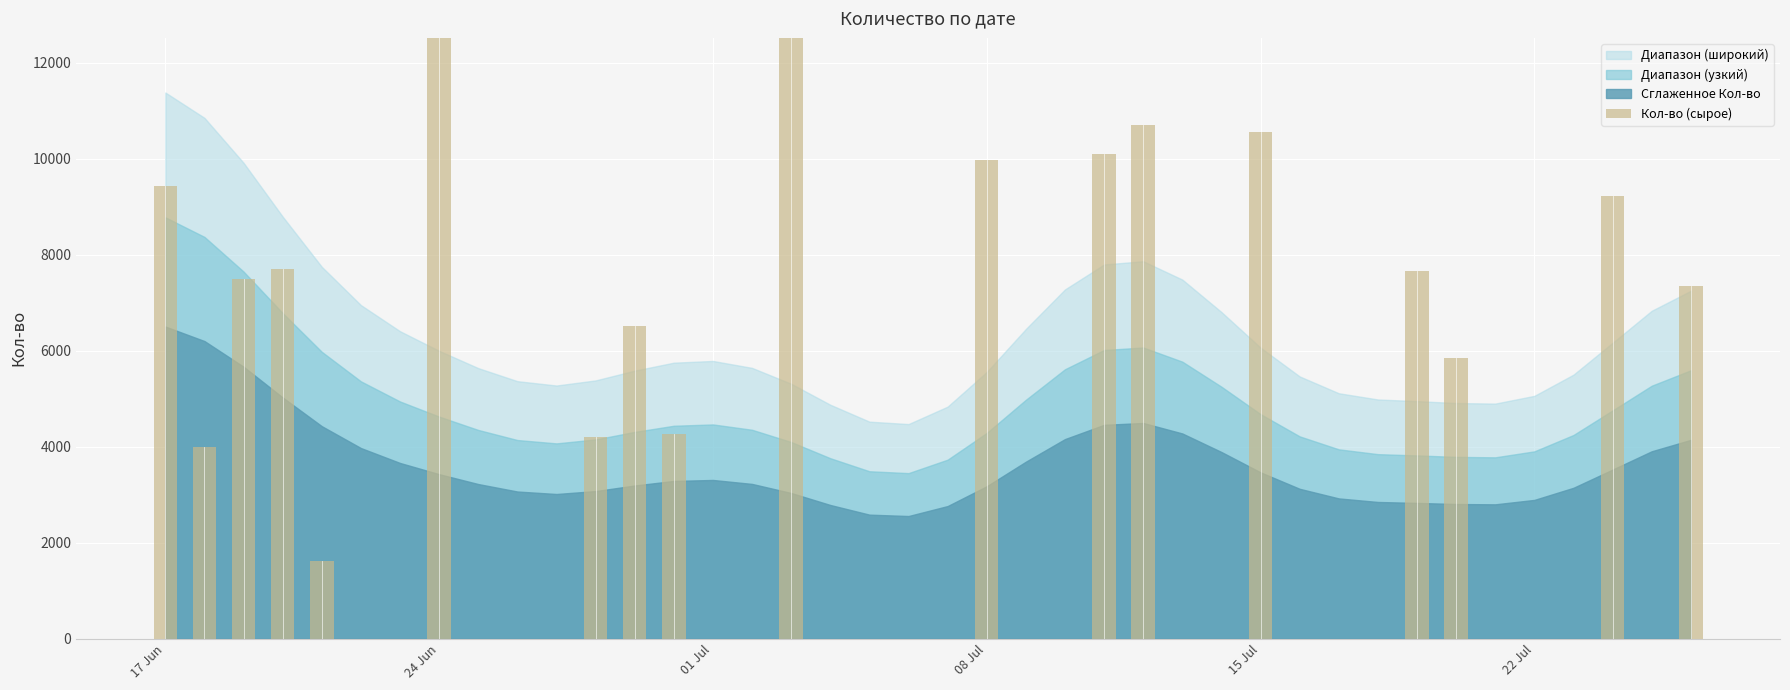

How many bars are there in total?

40